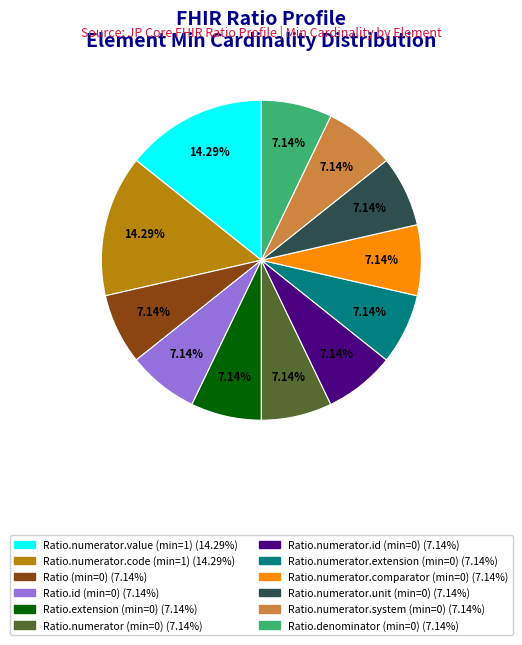

Is there a majority slice in this chart?

No